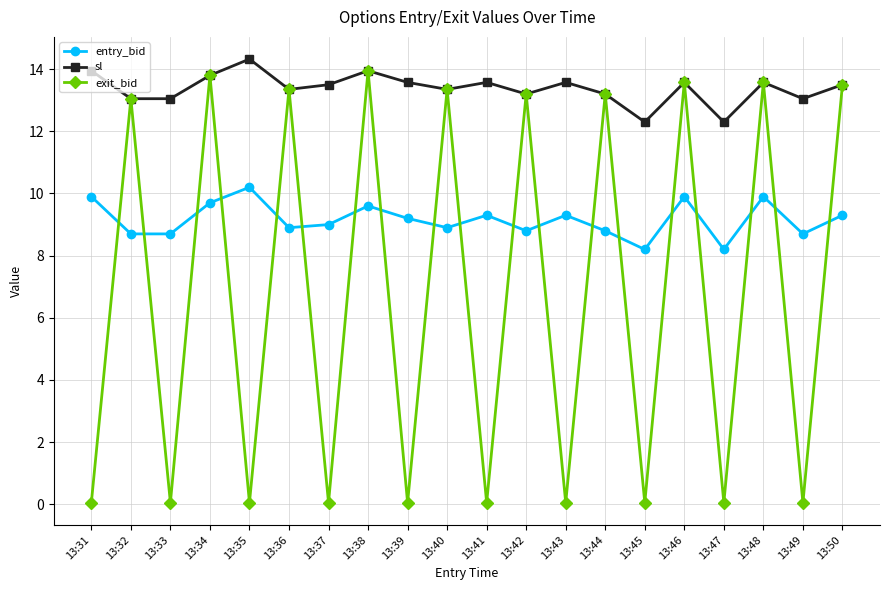

Which series changed the most between 13:35 and 13:45?

sl